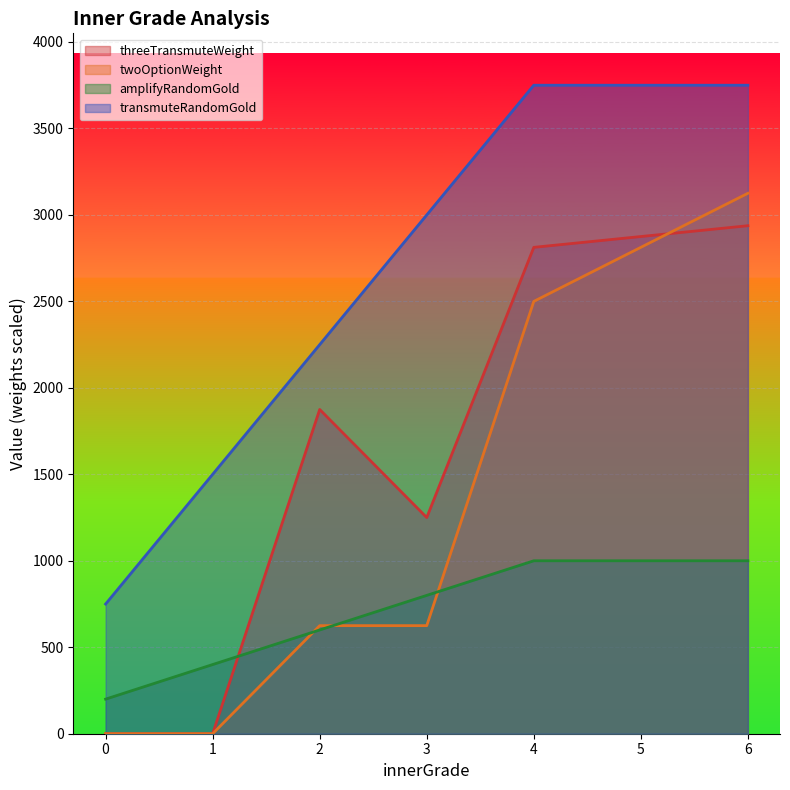

Where is amplifyRandomGold nearest to the value 600?

2